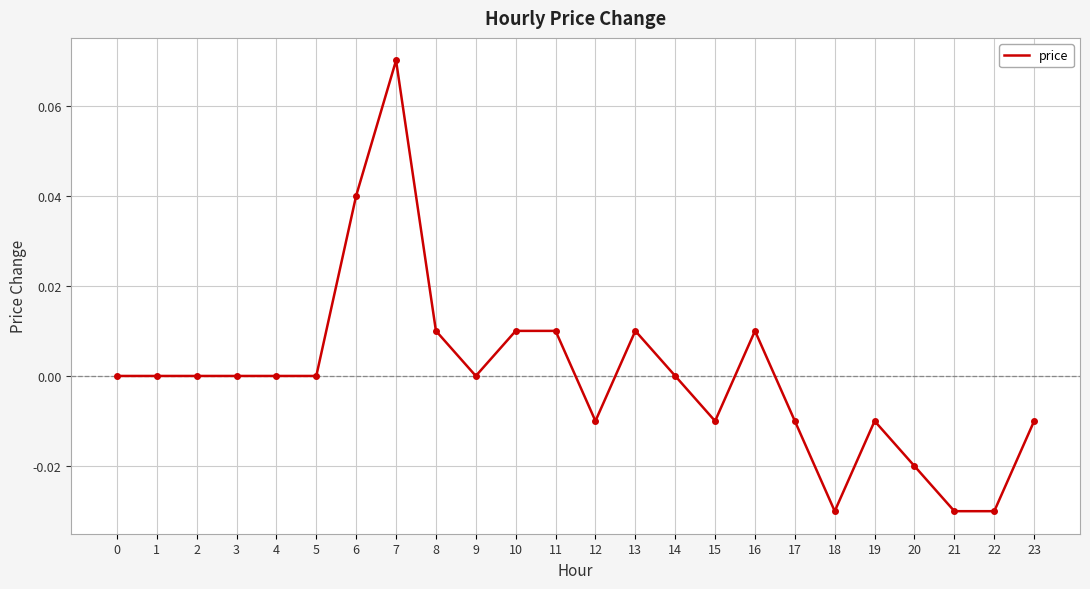

The chart shows a value of 0.0 at 2. True or false?

True